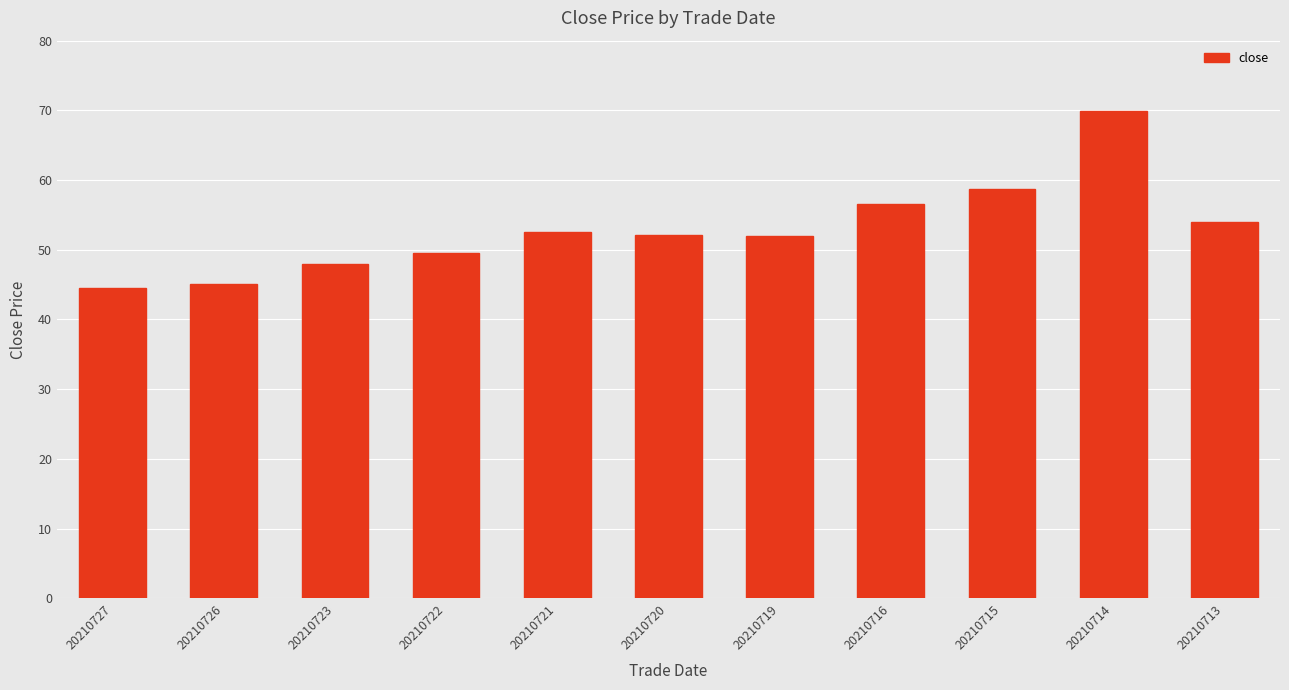

What is the value of the 7th bar from the left?

51.9